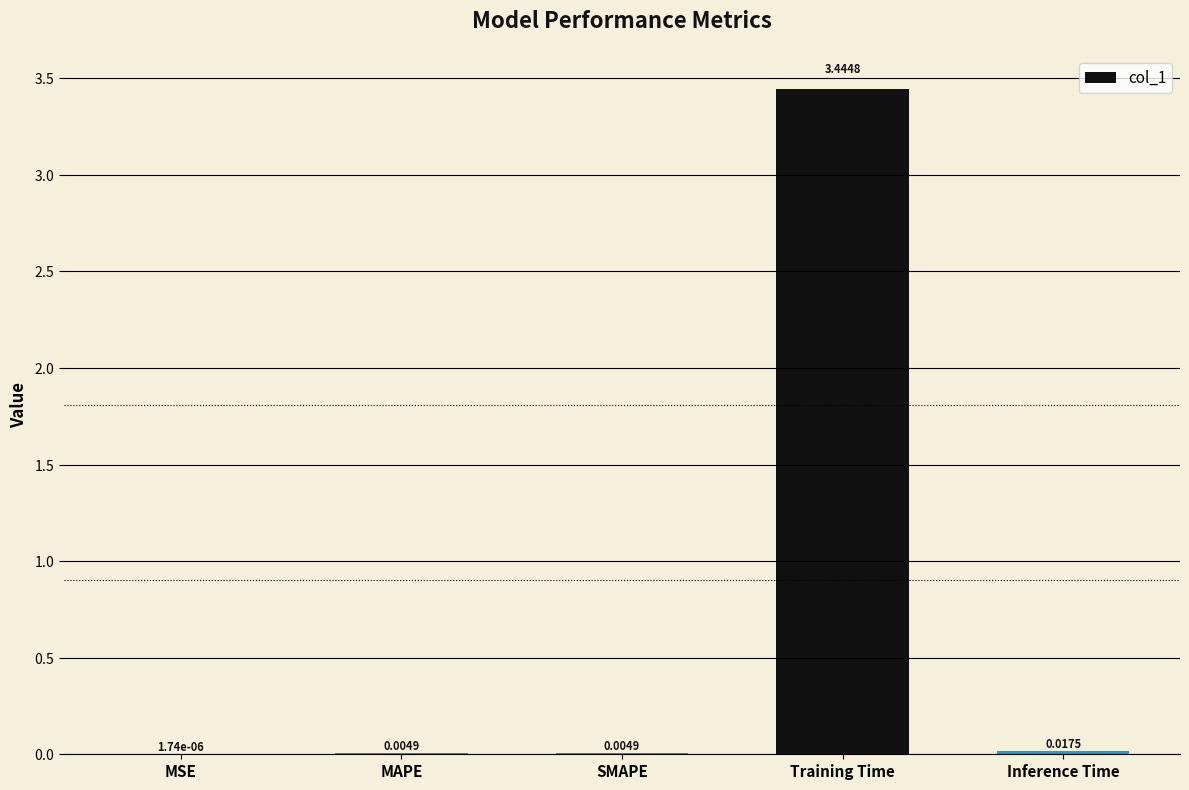

What is the sum of all values?

3.5